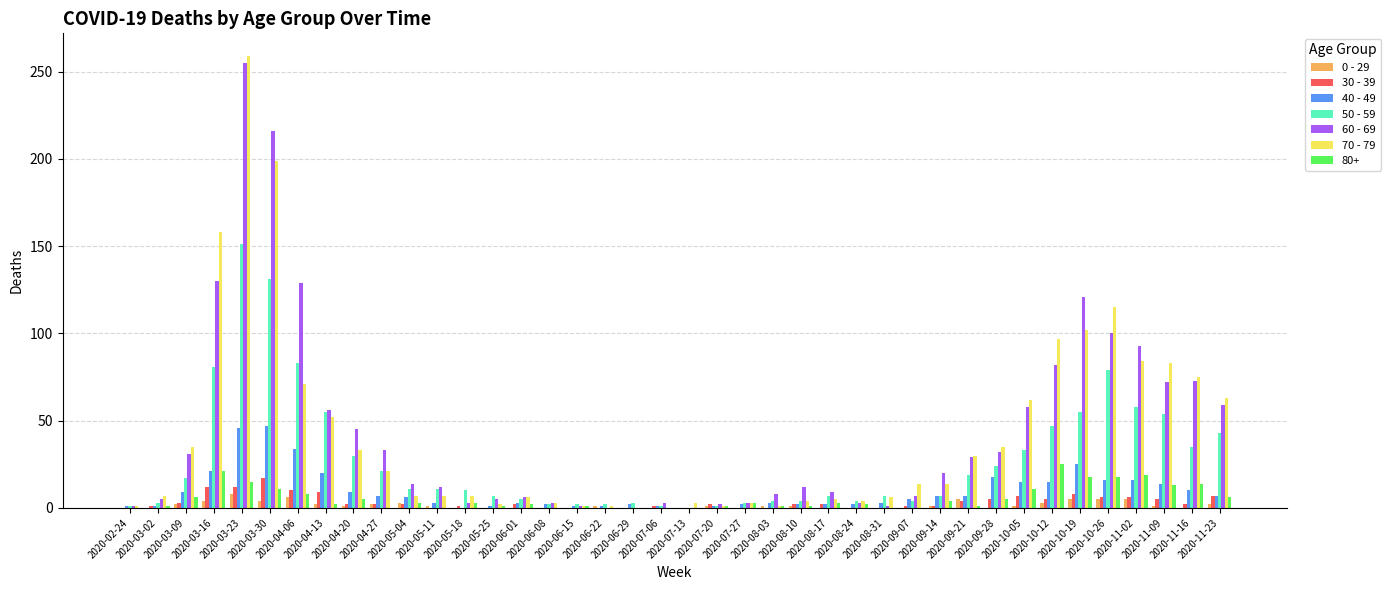

At which category is the sum across all series the highest?

2020-03-23